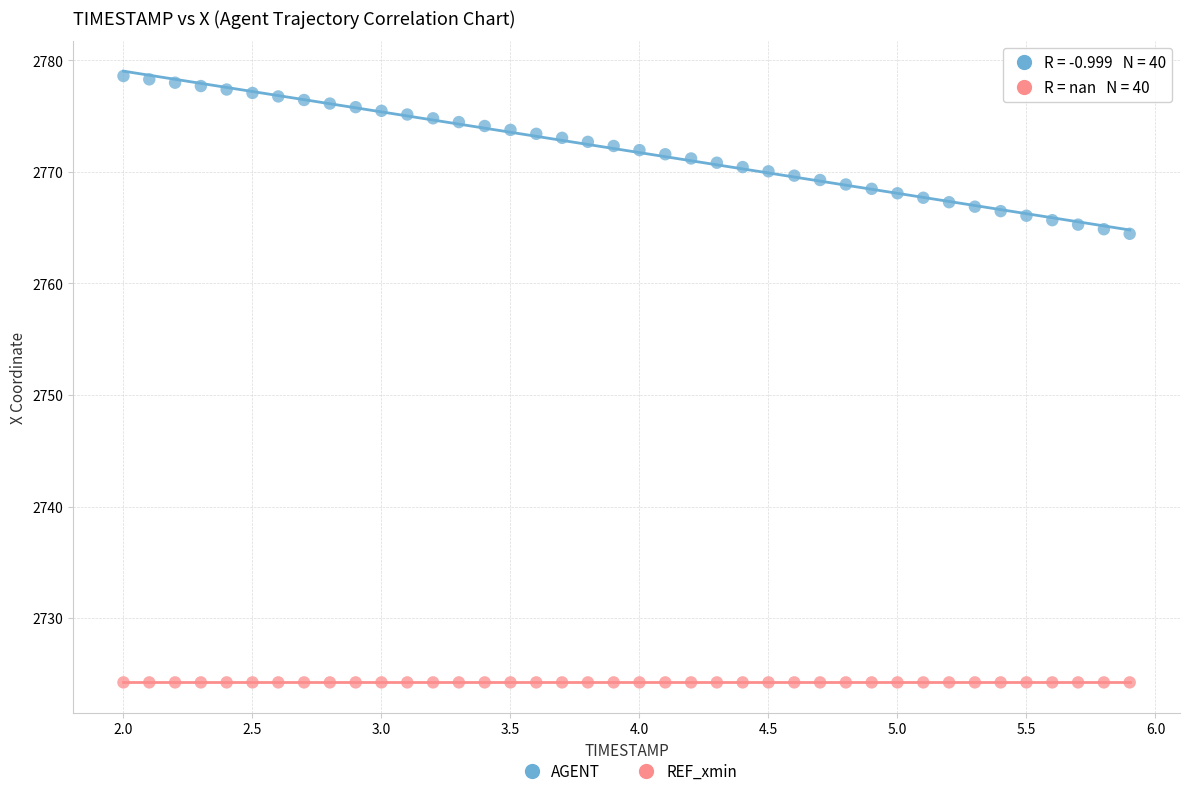

Which series reaches the maximum Y coordinate?

AGENT